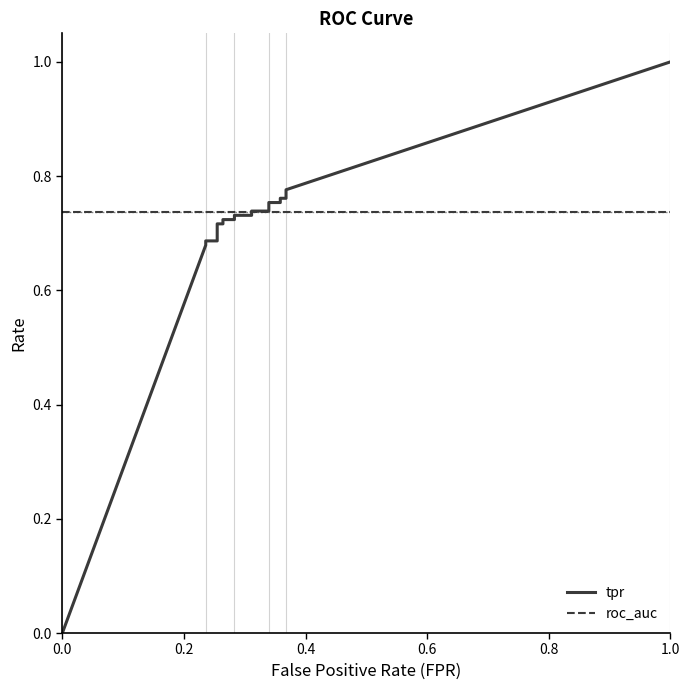

Rank the series by their maximum value, from highest to lowest.

tpr, roc_auc